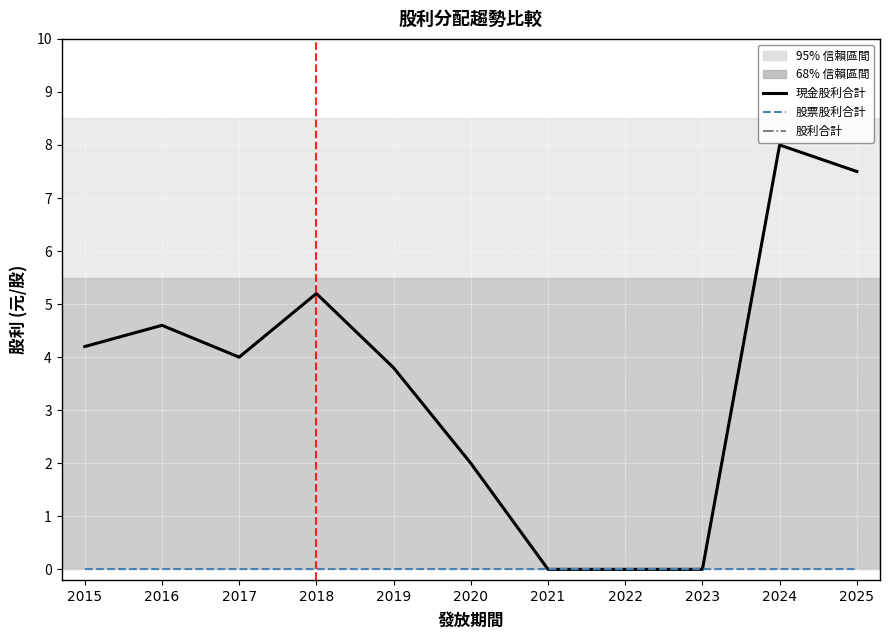

Is it true that 股利合計 equals 0.0 at 2022?

True